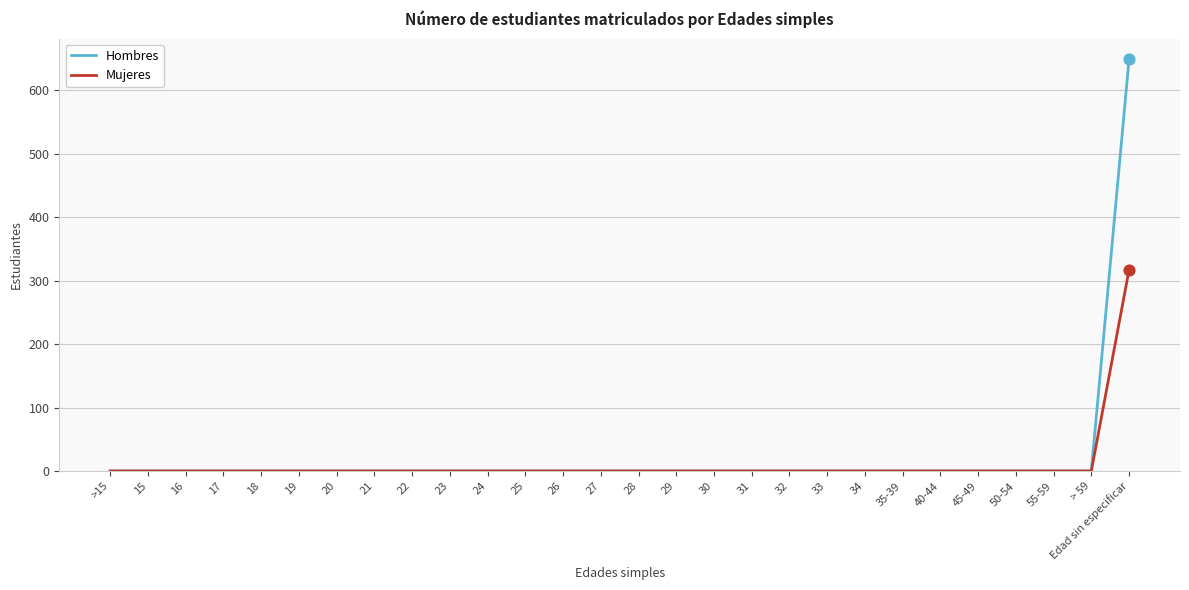

What are all the series names shown in the legend?

Hombres, Mujeres